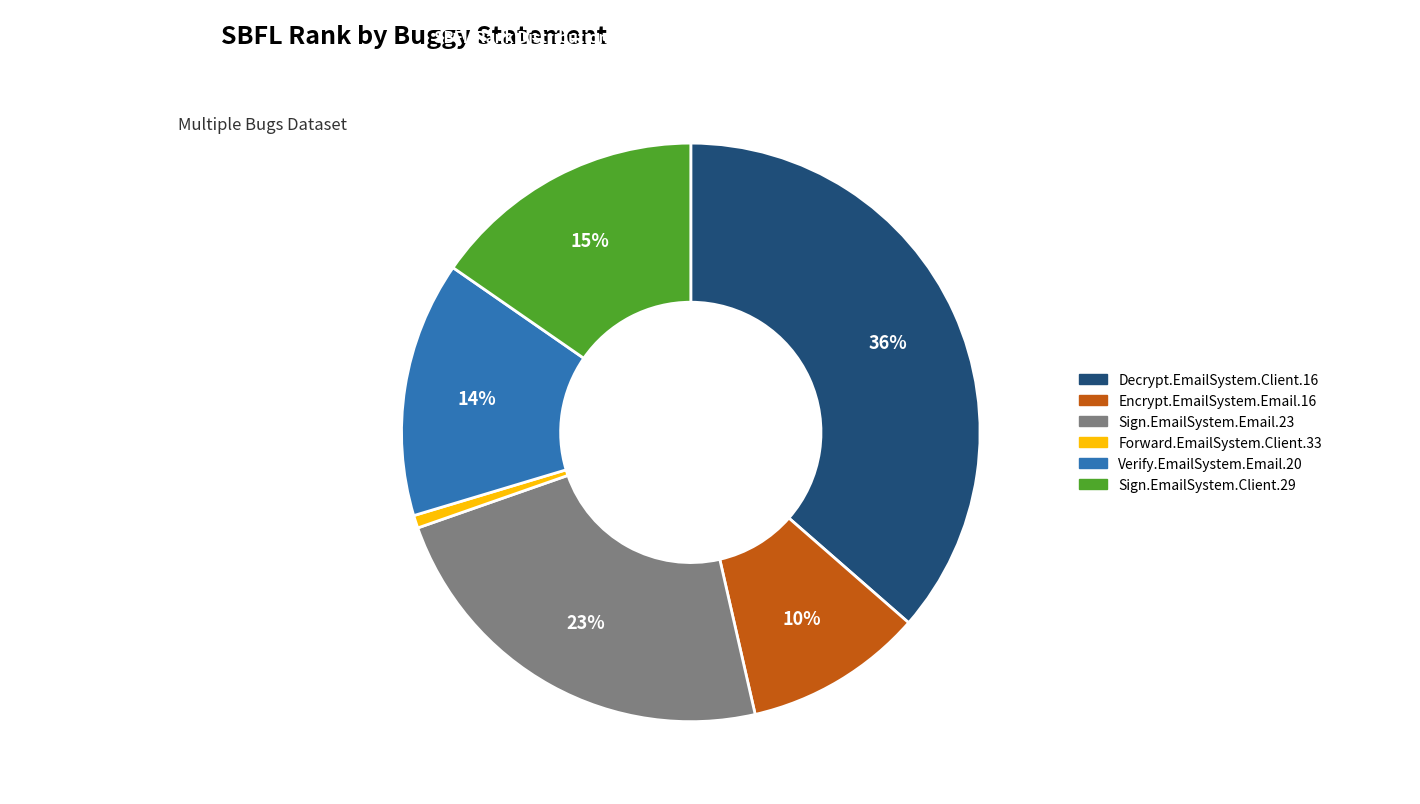

Combined, do Forward.EmailSystem.Client.33 and Verify.EmailSystem.Email.20 account for over 50%?

No